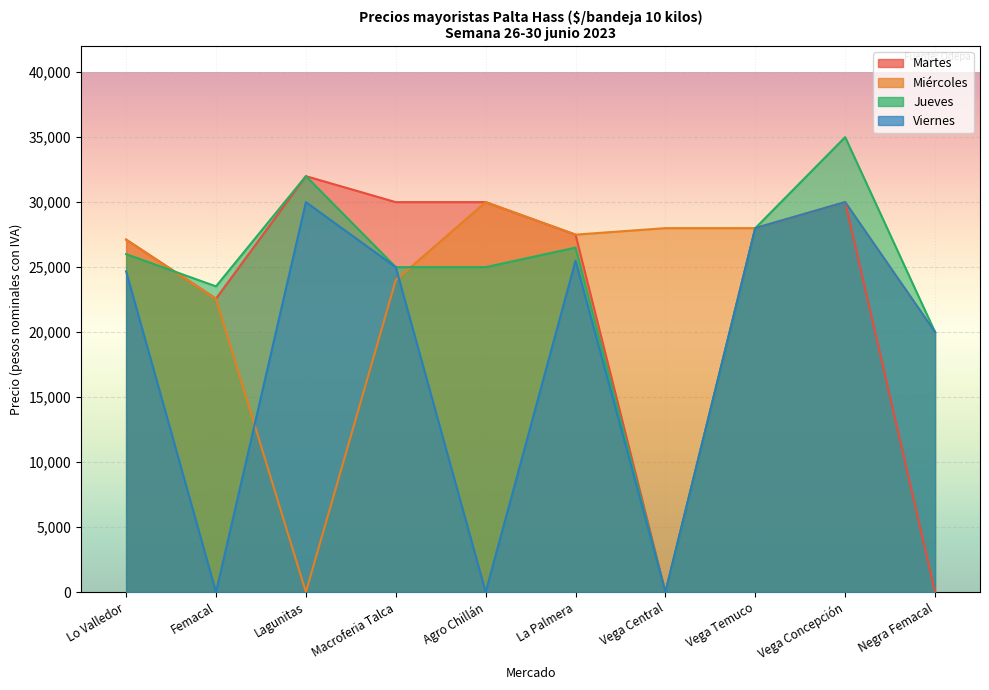

Reading right to left, what are all the values shown in this chart?

Martes: 0	30000	28000	0	27500	30000	30000	32000	22573	27122
Miércoles: 20000	30000	28000	28000	27500	30000	24000	0	22548	27108
Jueves: 20000	35000	28000	0	26500	25000	25000	32000	23520	26000
Viernes: 20000	30000	28000	0	25500	0	25000	30000	0	24677